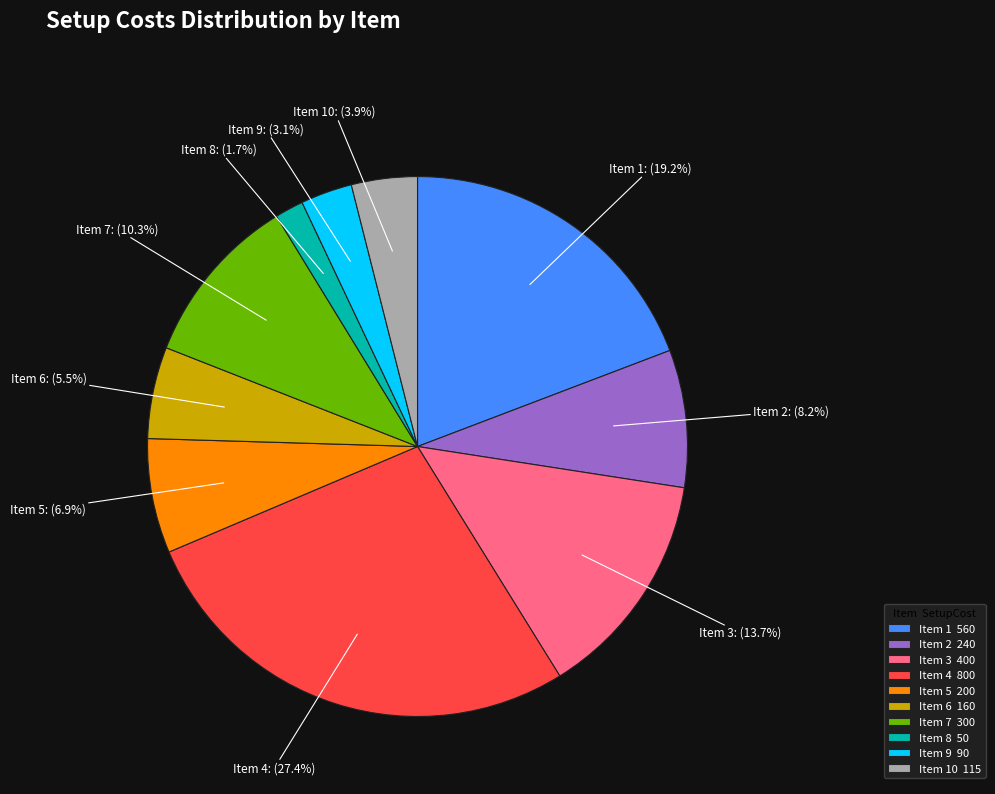

To the nearest percent, what is the difference between the largest and smallest slice percentages?

26%